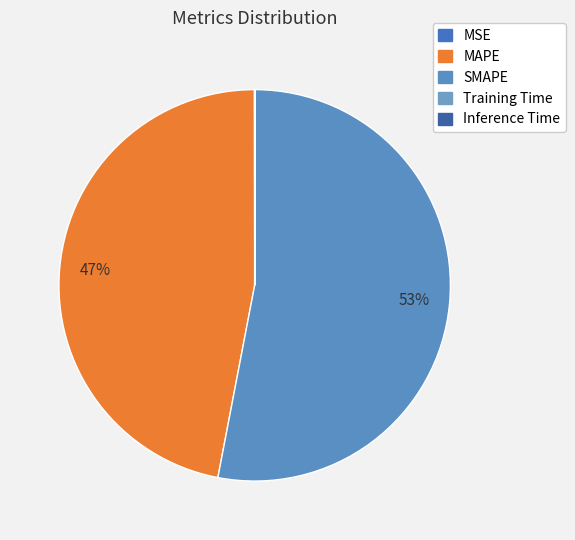

Between Inference Time and MSE, which is larger?

MSE